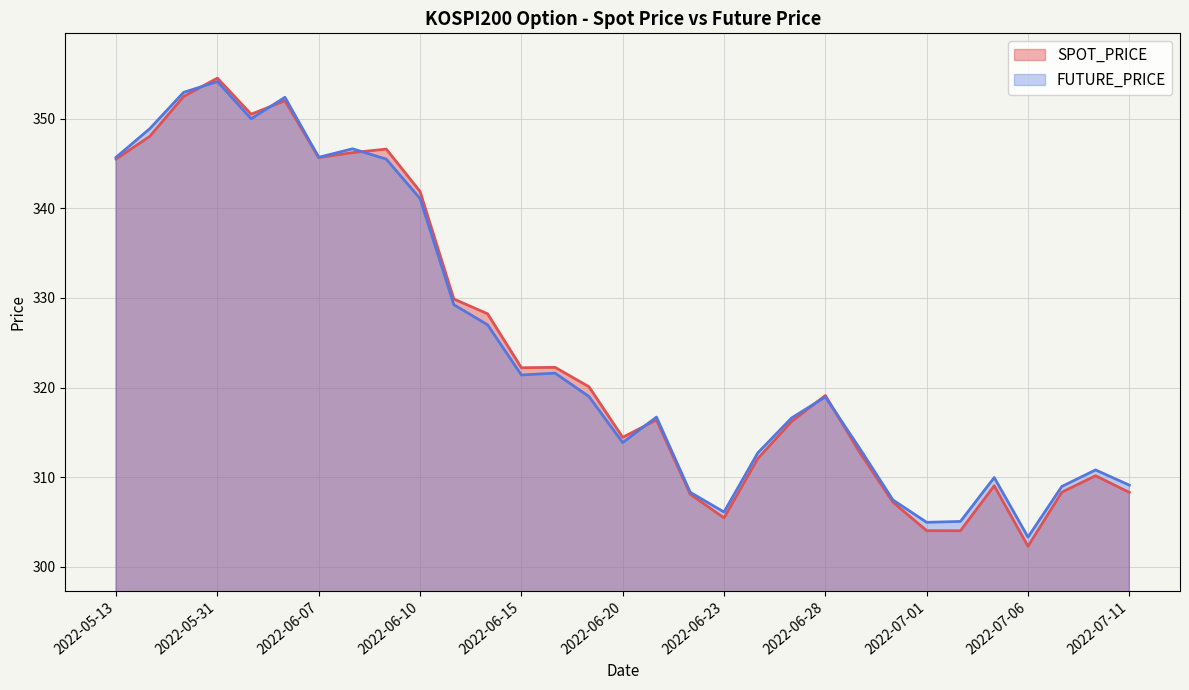

Does the chart display data point markers on the line(s)?

No